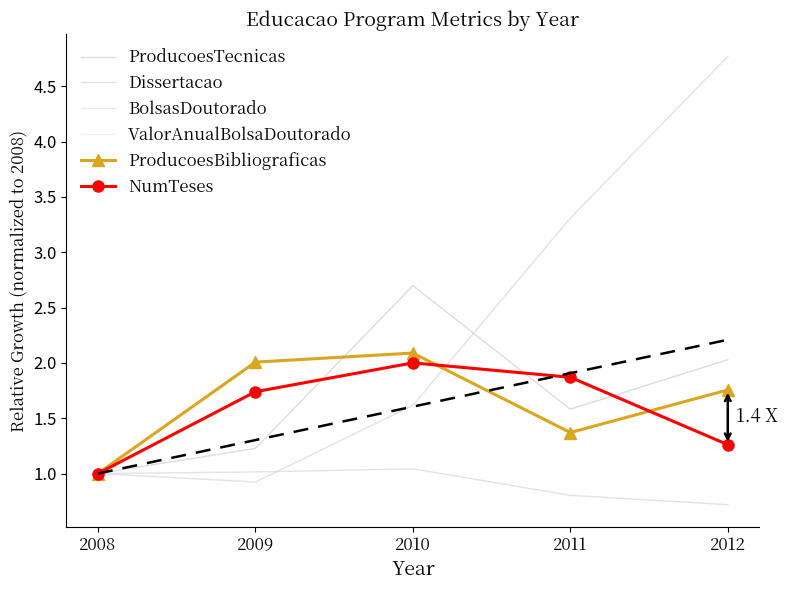

The ProducoesTecnicas series shows 1.7 at 2009. True or false?

False